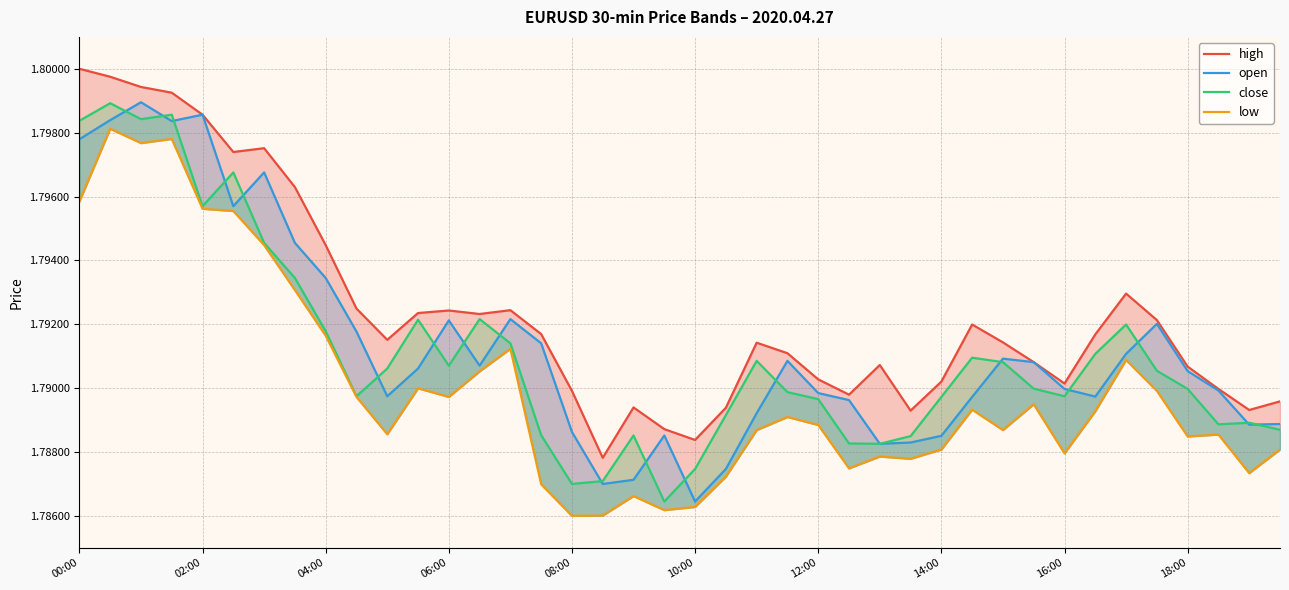

How many interior local peaks does the open series have?

9